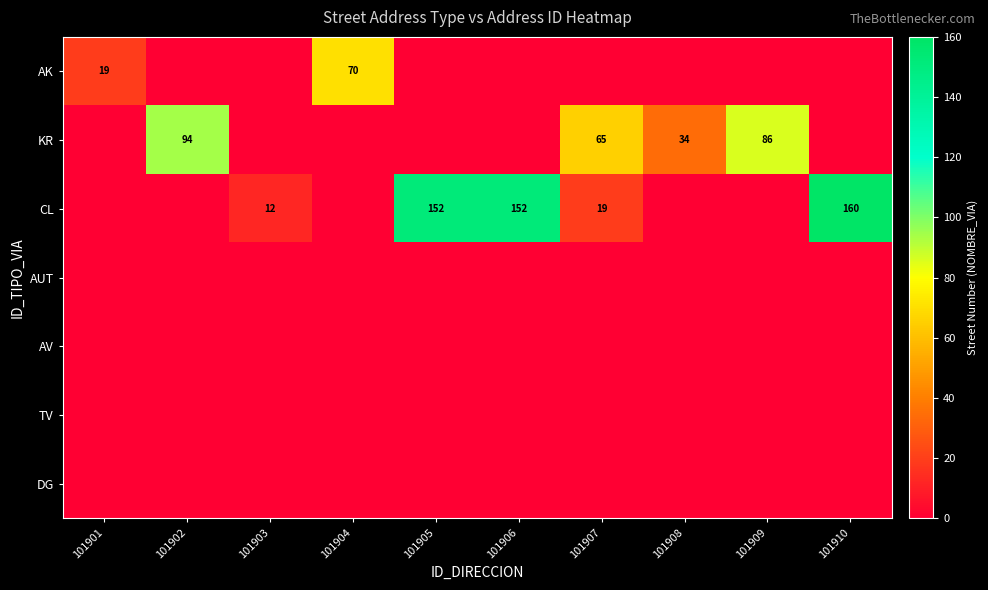

True or false: KR has a value of 94 at 101902.

True